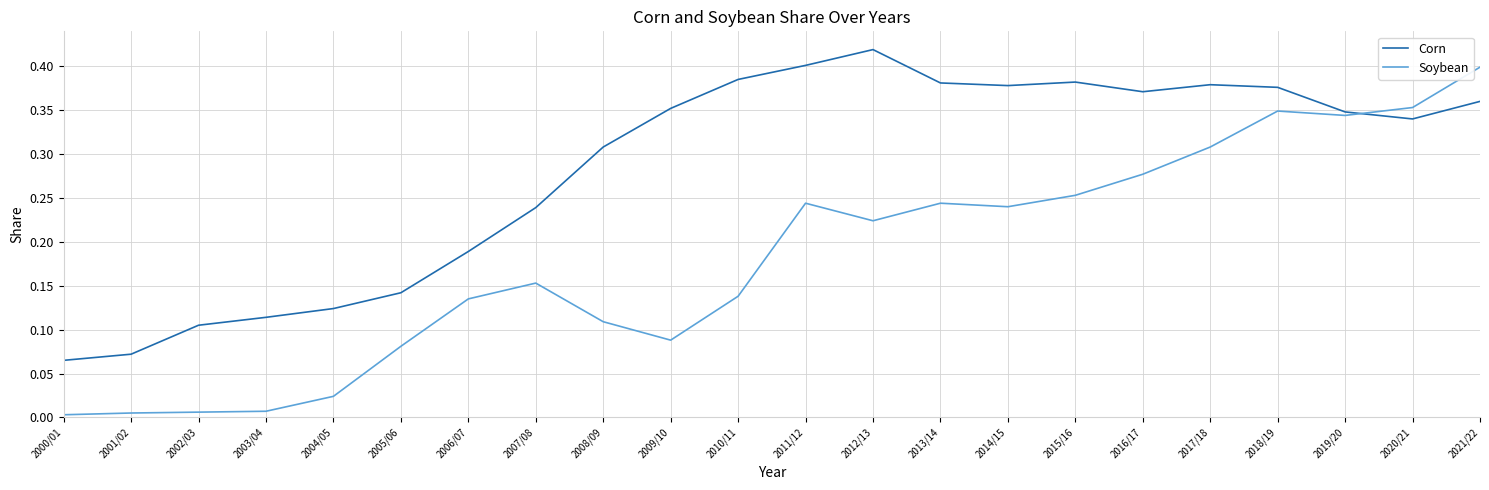

Which series has the widest spread of values?

Soybean